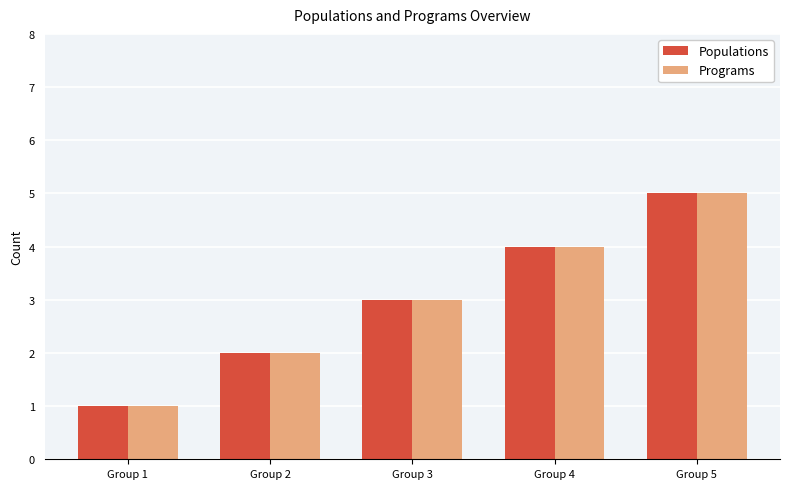

At which category is the sum across all series the highest?

Group 5